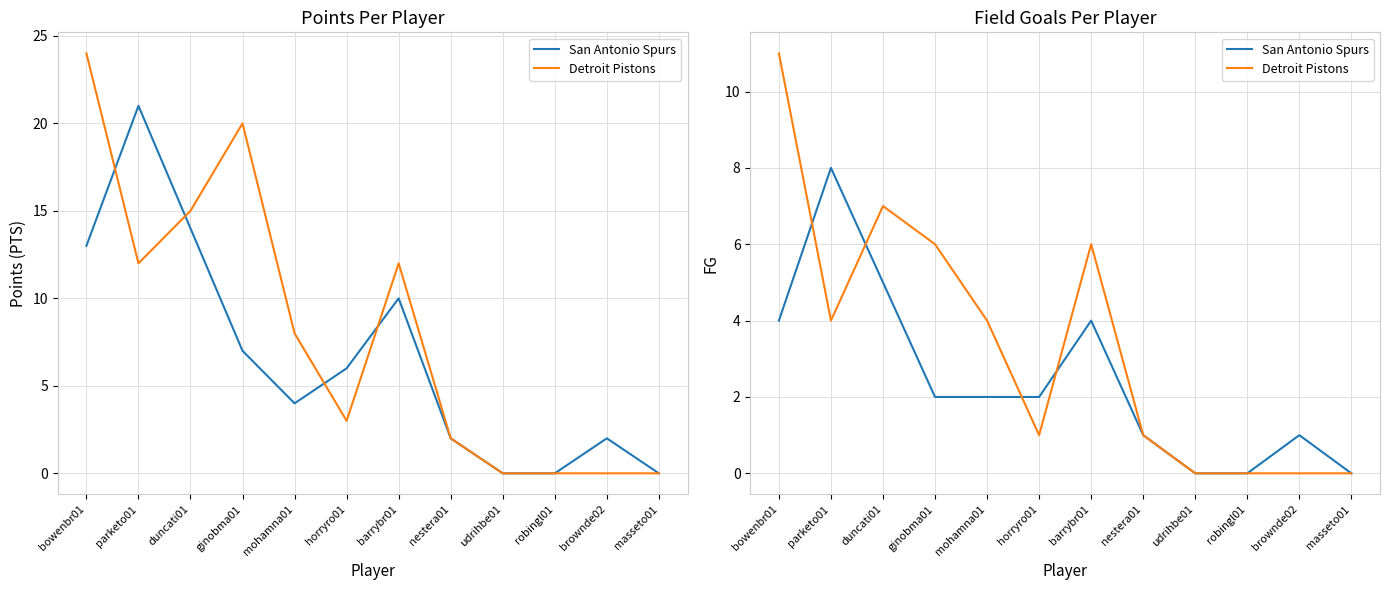

True or false: San Antonio Spurs has more than 2 points higher than both neighbors.

True